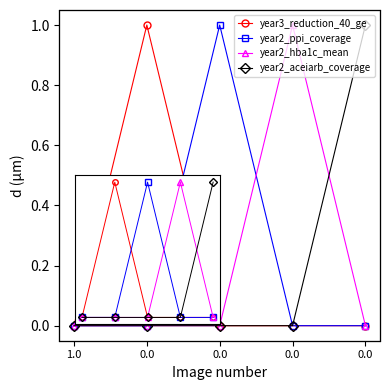

How many series are shown in this chart?

4